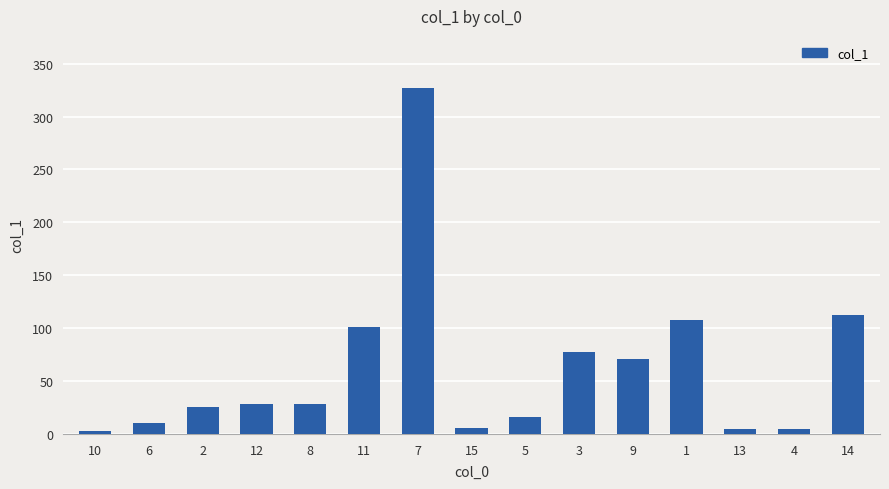

What is the greatest value displayed?

327.2